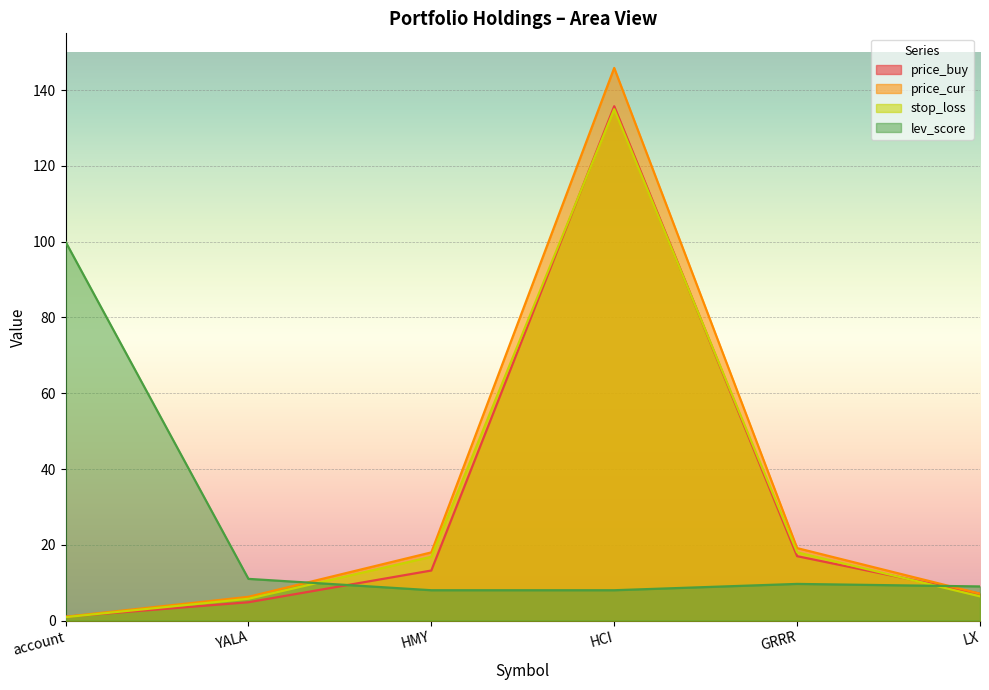

True or false: price_buy and price_cur cross at least once.

False